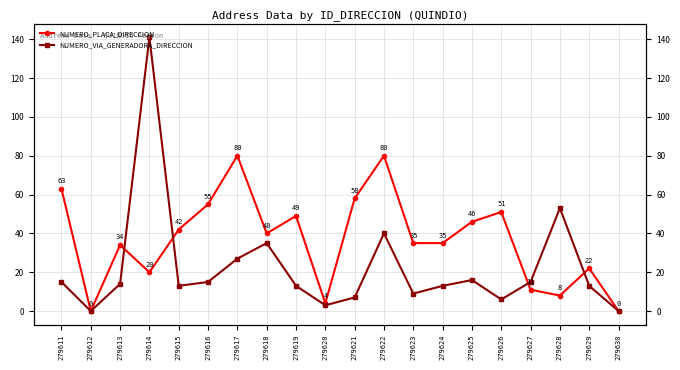

Which series has the widest spread of values?

NUMERO_VIA_GENERADORA_DIRECCION